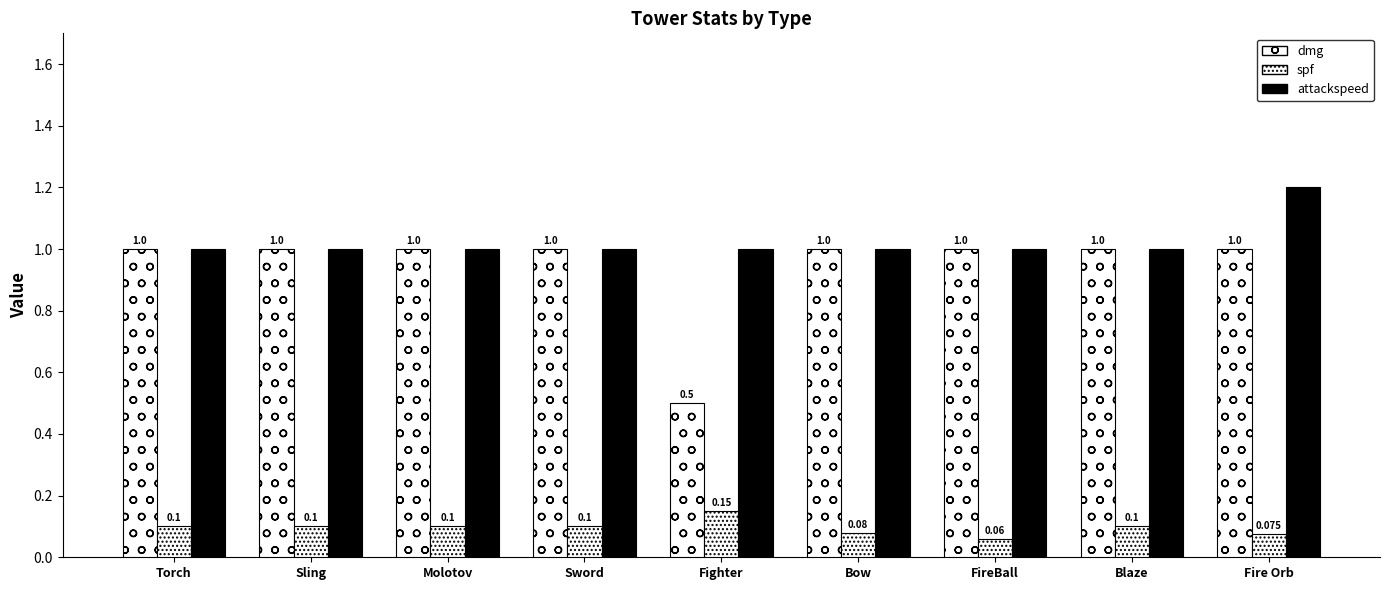

Which series has the largest total across all categories?

attackspeed